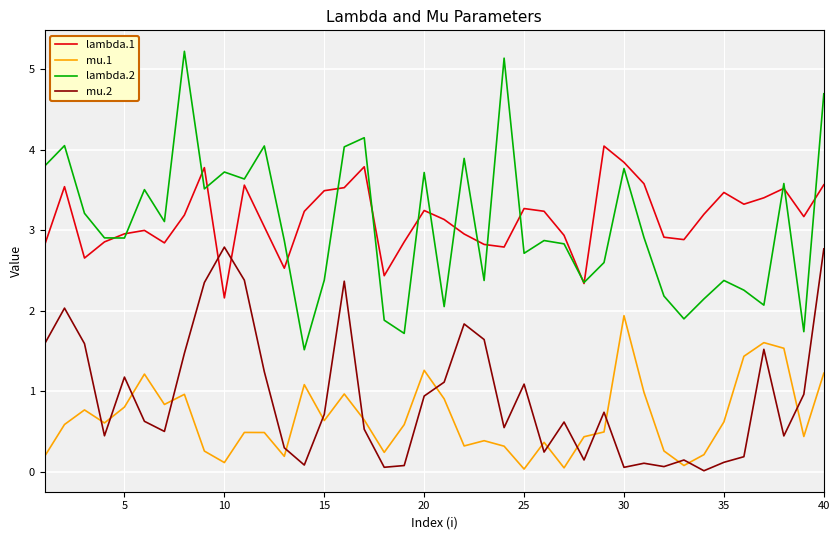

True or false: mu.1 and mu.2 cross at least once.

True